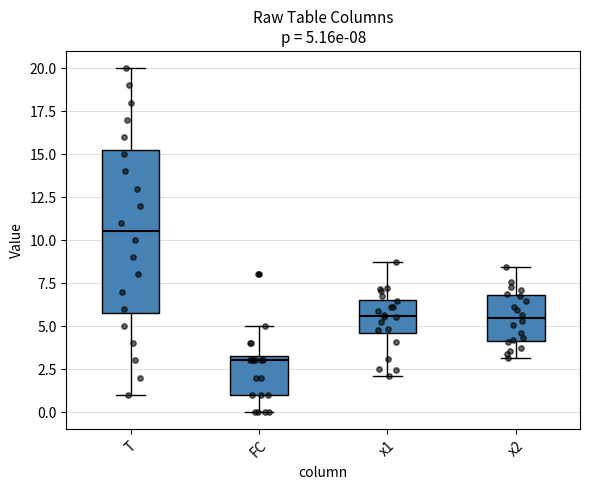

Which box's median line is the lowest?

FC